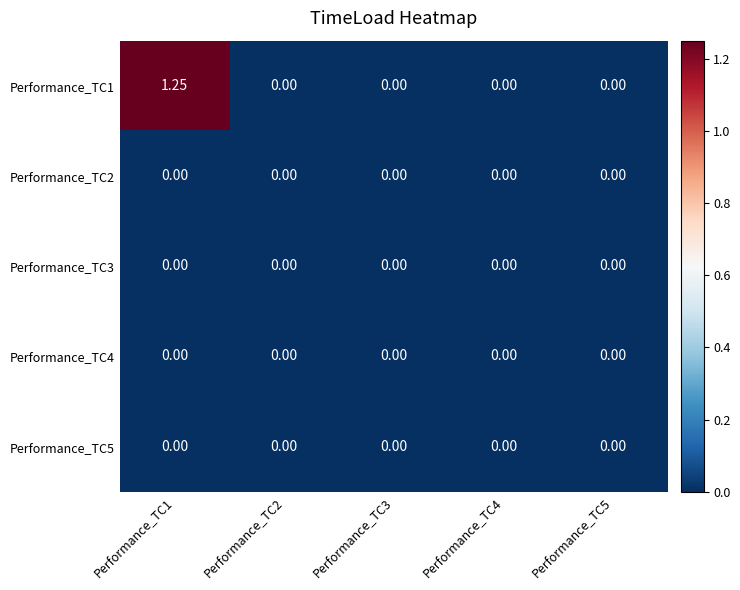

How many distinct data groups are displayed?

5